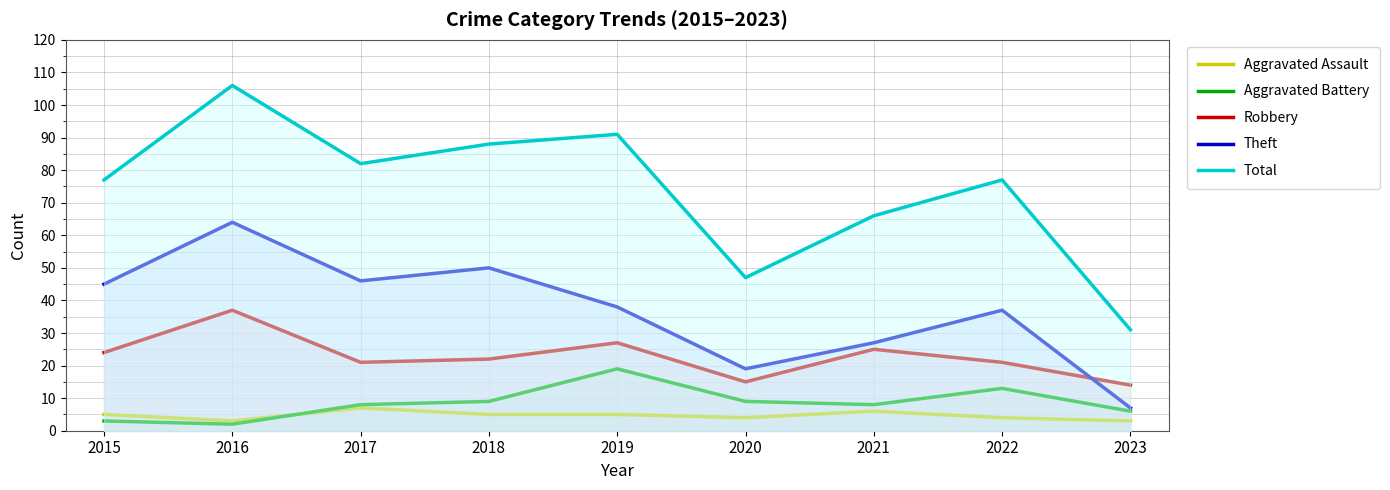

Reading left to right, extract all data points from this chart.

Aggravated Assault: 2015=5	2016=3	2017=7	2018=5	2019=5	2020=4	2021=6	2022=4	2023=3
Aggravated Battery: 2015=3	2016=2	2017=8	2018=9	2019=19	2020=9	2021=8	2022=13	2023=6
Robbery: 2015=24	2016=37	2017=21	2018=22	2019=27	2020=15	2021=25	2022=21	2023=14
Theft: 2015=45	2016=64	2017=46	2018=50	2019=38	2020=19	2021=27	2022=37	2023=7
Total: 2015=77	2016=106	2017=82	2018=88	2019=91	2020=47	2021=66	2022=77	2023=31